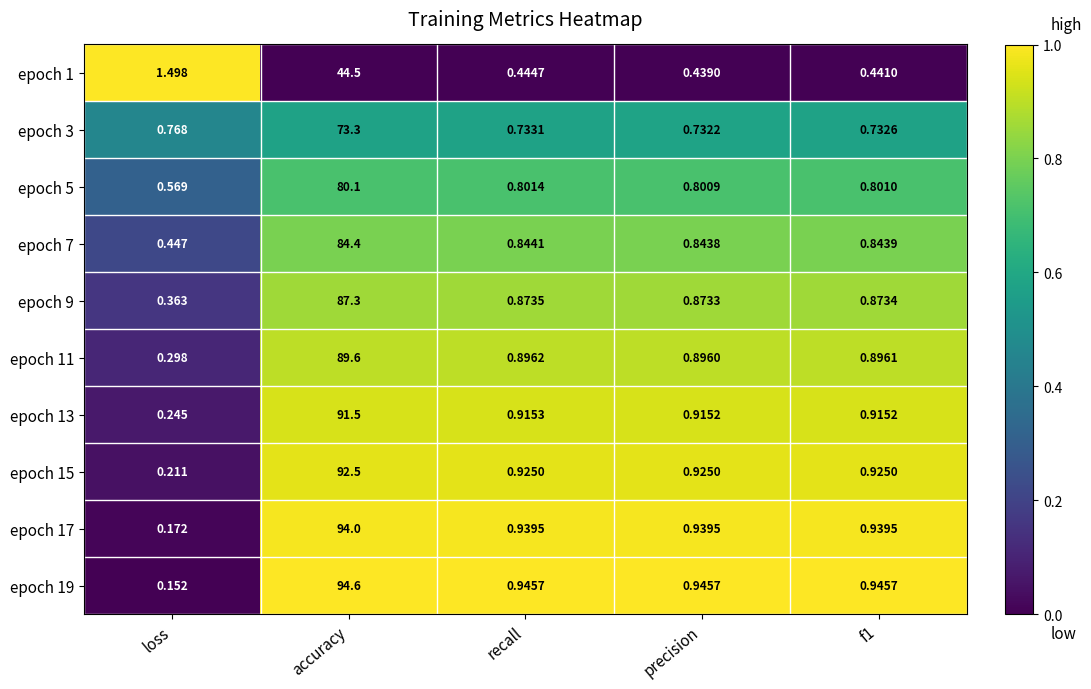

At which category is the sum across all series the highest?

accuracy